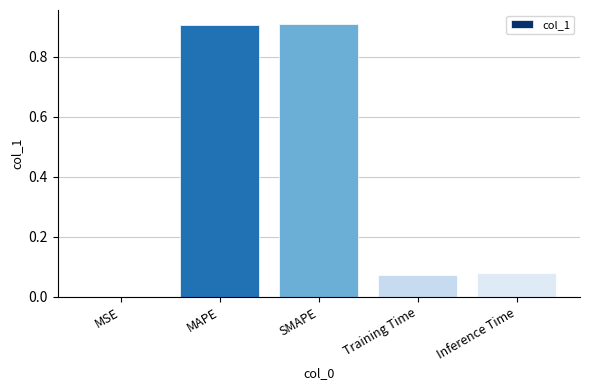

What is the sum of the values at MSE and MAPE?

0.9